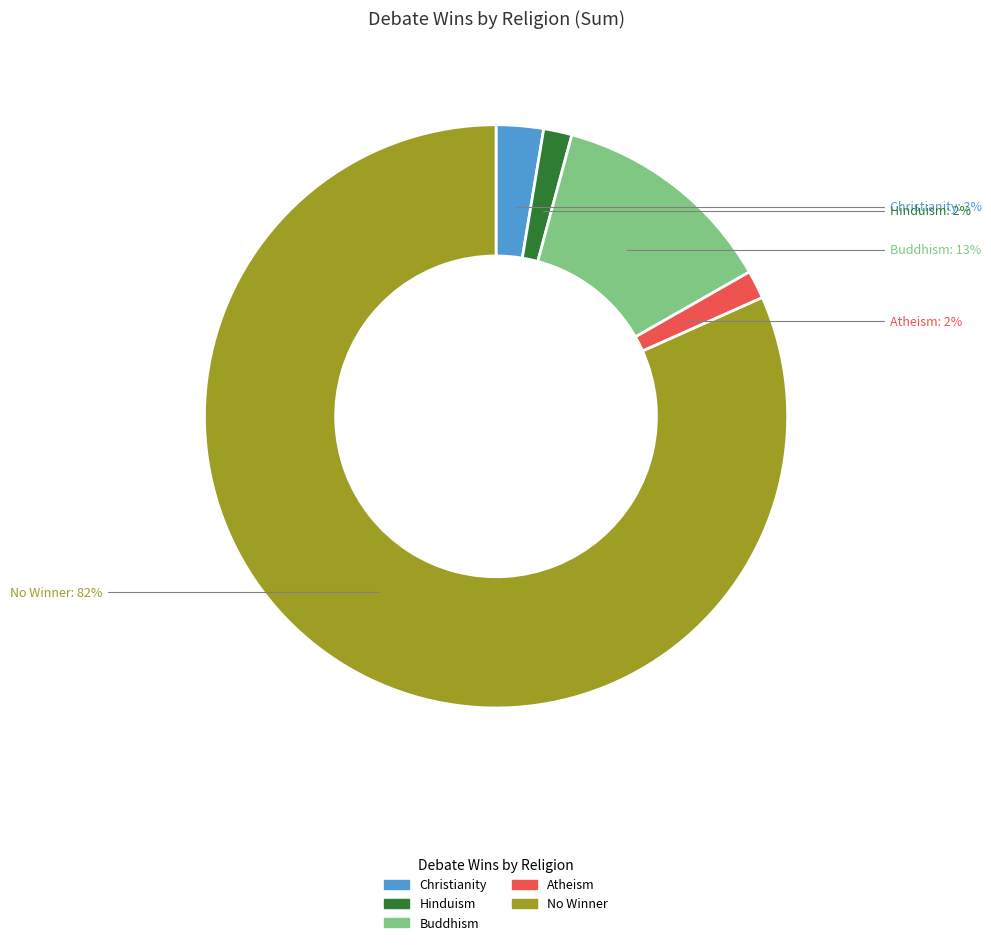

Is there any slice that represents more than half of the pie?

Yes